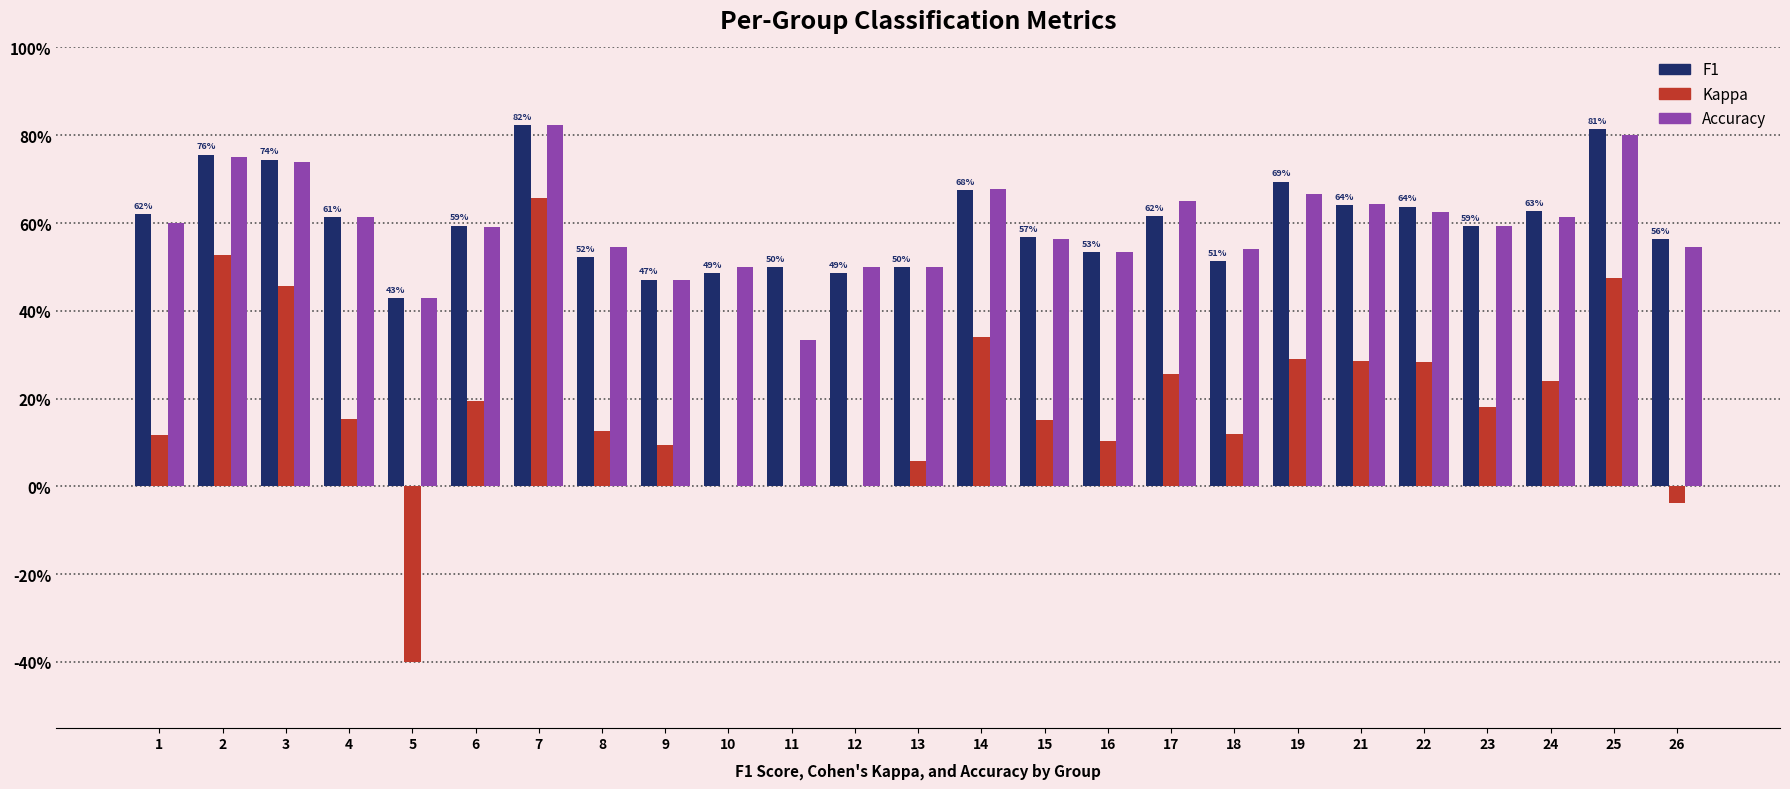

Are the bars horizontal?

No